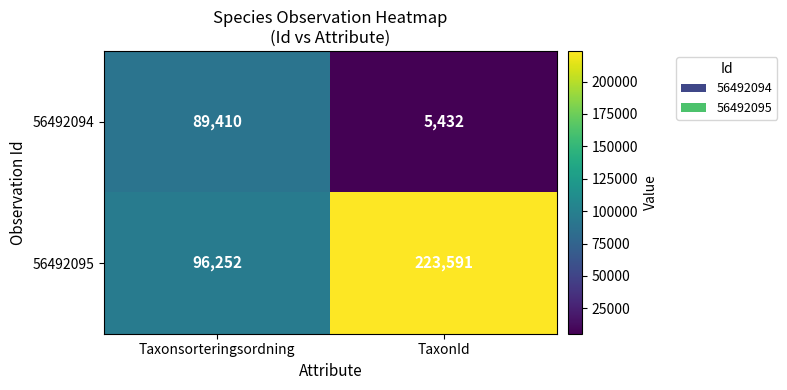

Read the 56492094 value at TaxonId, to the nearest 10.

5430